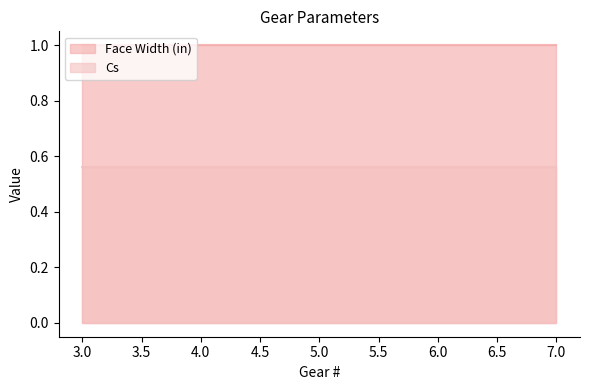

Reading left to right, list all the values displayed in this chart.

Face Width (in): 3=1.0	4=1.0	6=1.0	7=1.0
Cs: 3=0.6	4=0.6	6=0.6	7=0.6